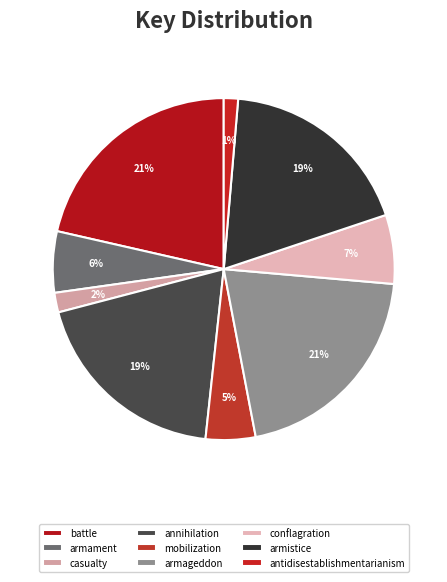

Which category has the smallest portion of the pie?

antidisestablishmentarianism